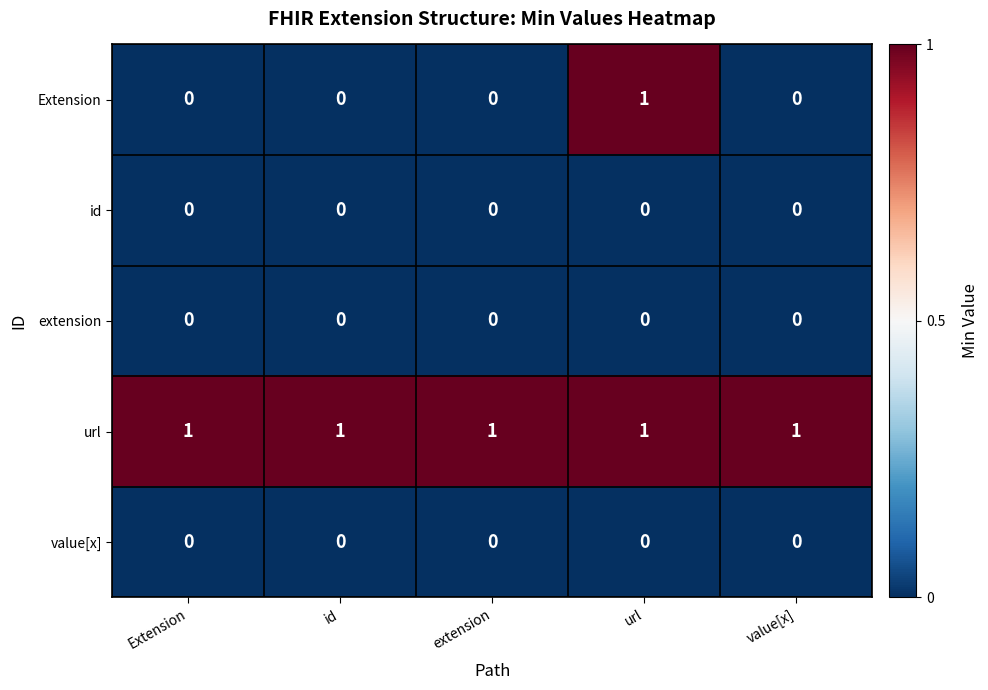

Is it true that url equals 1 at id?

True